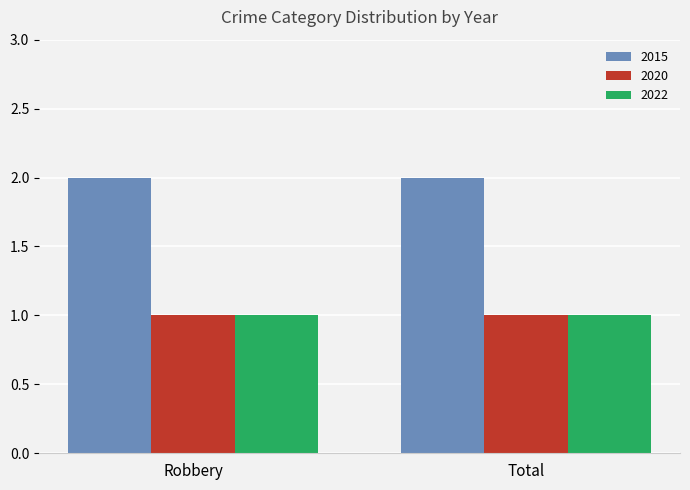

Reading right to left, transcribe all the data shown in this chart.

2015: 2	2
2020: 1	1
2022: 1	1